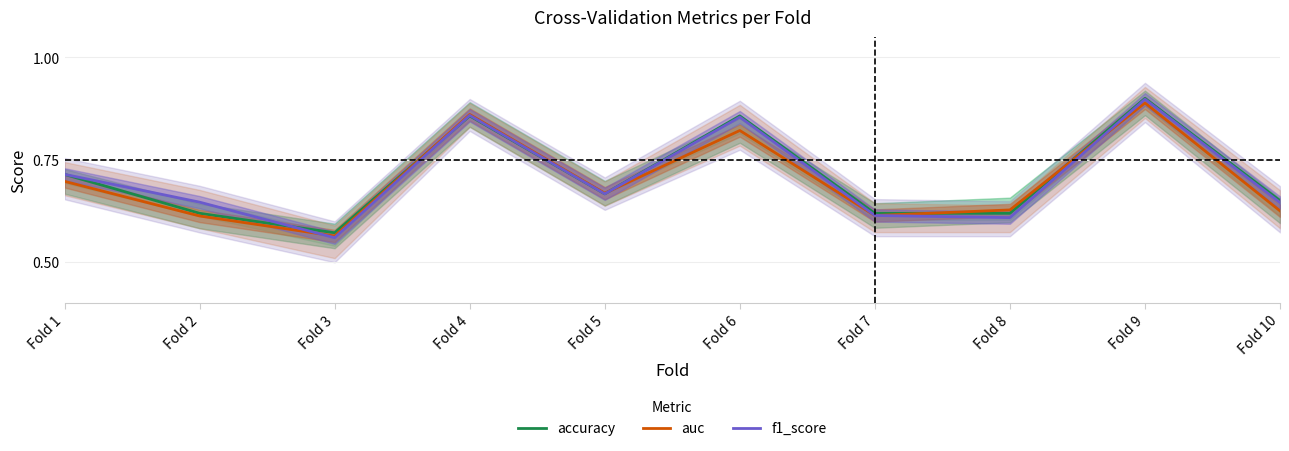

Reading left to right, list all the values displayed in this chart.

accuracy: Fold 1=0.7	Fold 2=0.6	Fold 3=0.6	Fold 4=0.9	Fold 5=0.7	Fold 6=0.9	Fold 7=0.6	Fold 8=0.6	Fold 9=0.9	Fold 10=0.7
auc: Fold 1=0.7	Fold 2=0.6	Fold 3=0.6	Fold 4=0.9	Fold 5=0.7	Fold 6=0.8	Fold 7=0.6	Fold 8=0.6	Fold 9=0.9	Fold 10=0.6
f1_score: Fold 1=0.7	Fold 2=0.6	Fold 3=0.6	Fold 4=0.9	Fold 5=0.7	Fold 6=0.9	Fold 7=0.6	Fold 8=0.6	Fold 9=0.9	Fold 10=0.6